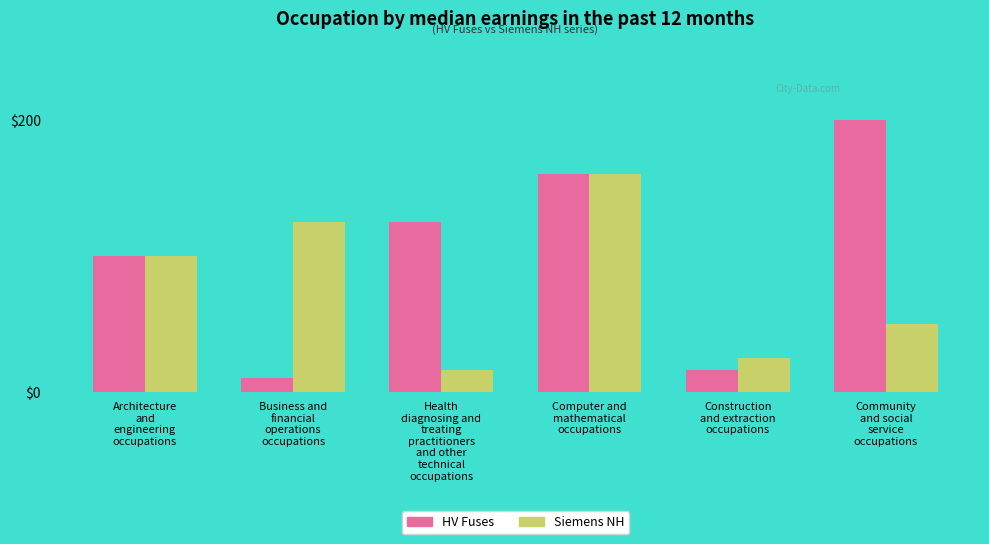

How many categories are shown in the chart?

6